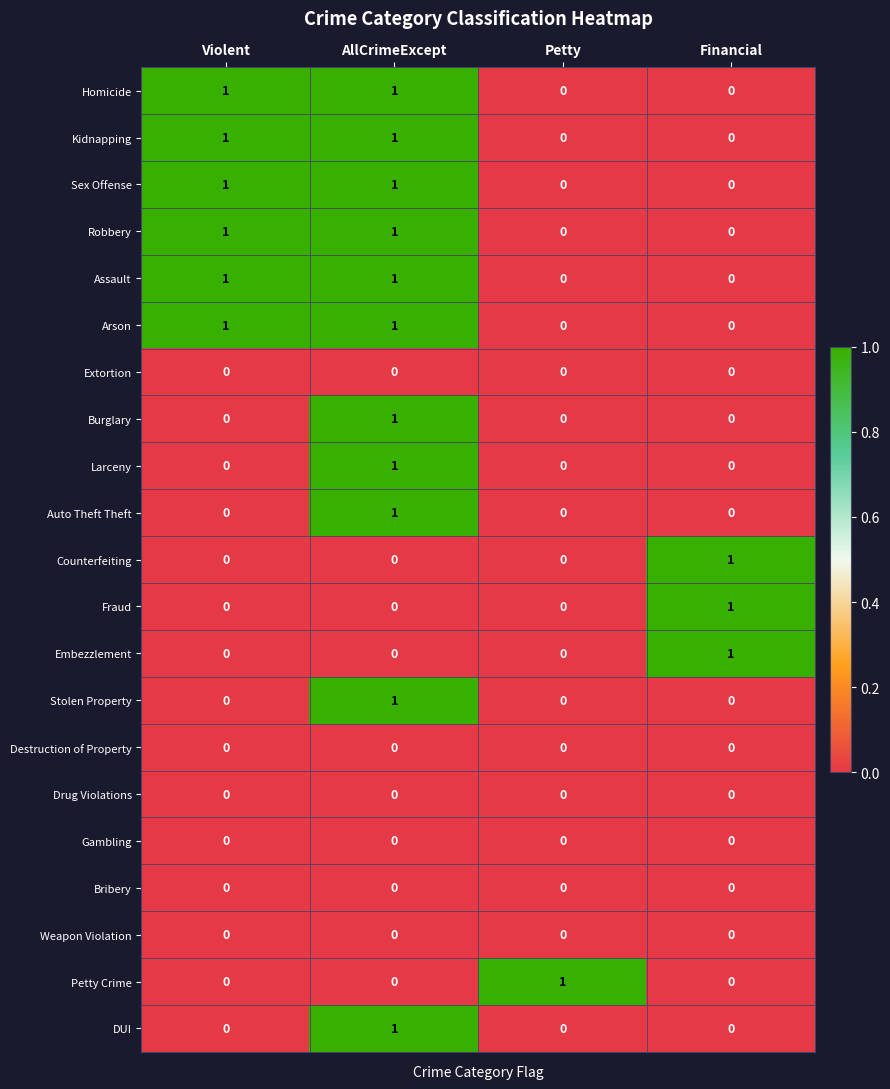

Count the DUI values in the range 0 to 1.

4